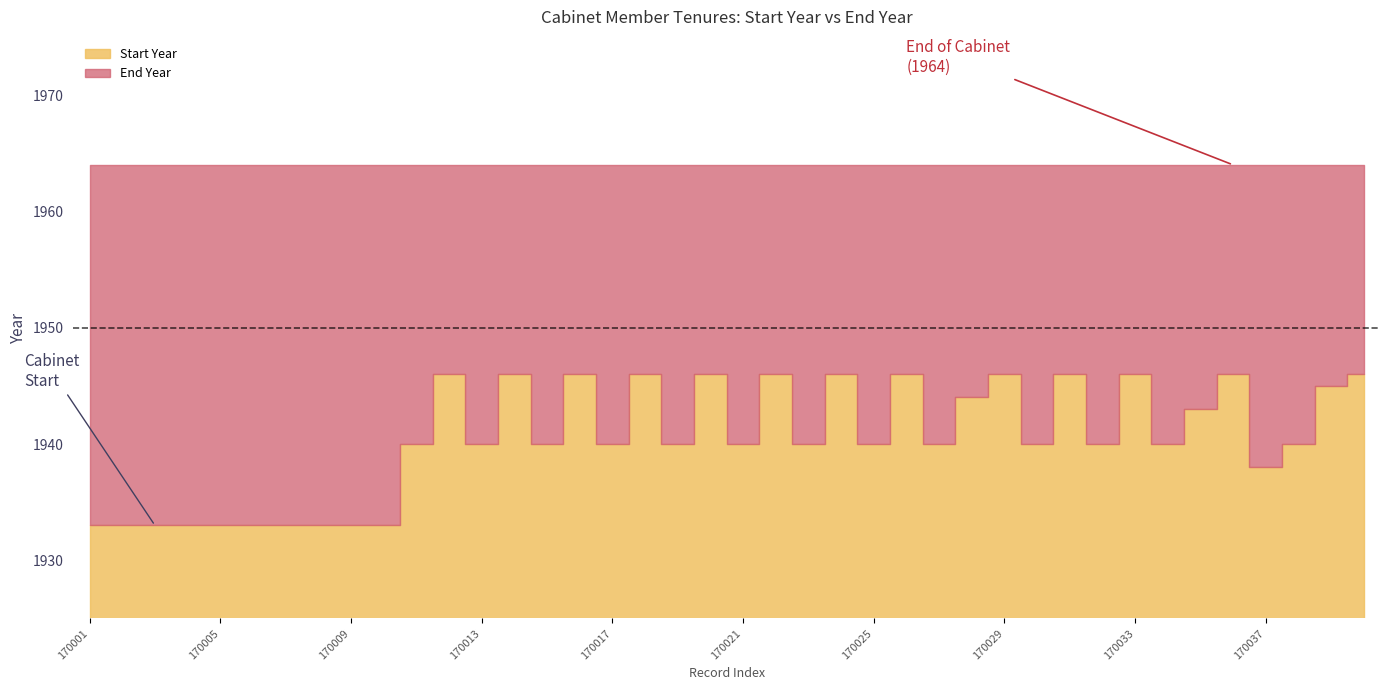

How many lines are shown in the chart?

2